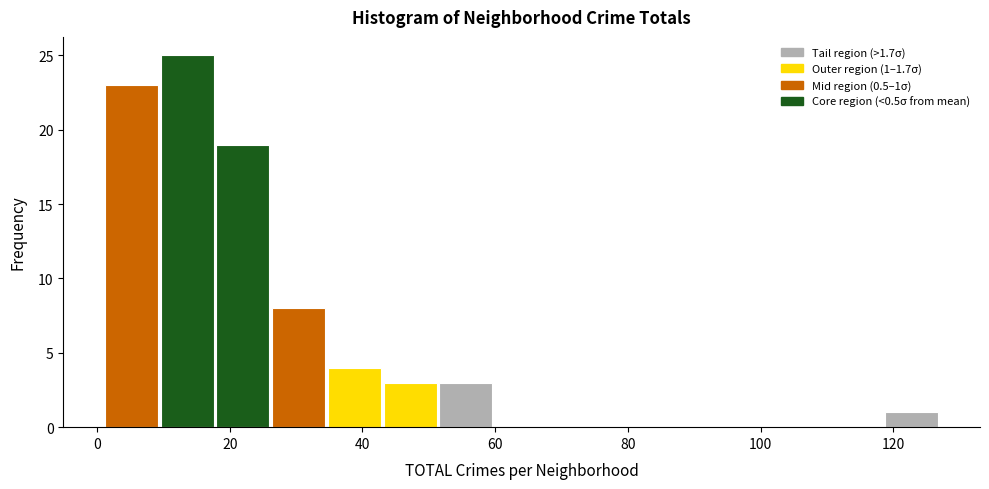

Over which range of the x-axis is the bar tallest?

9.4 to 17.8